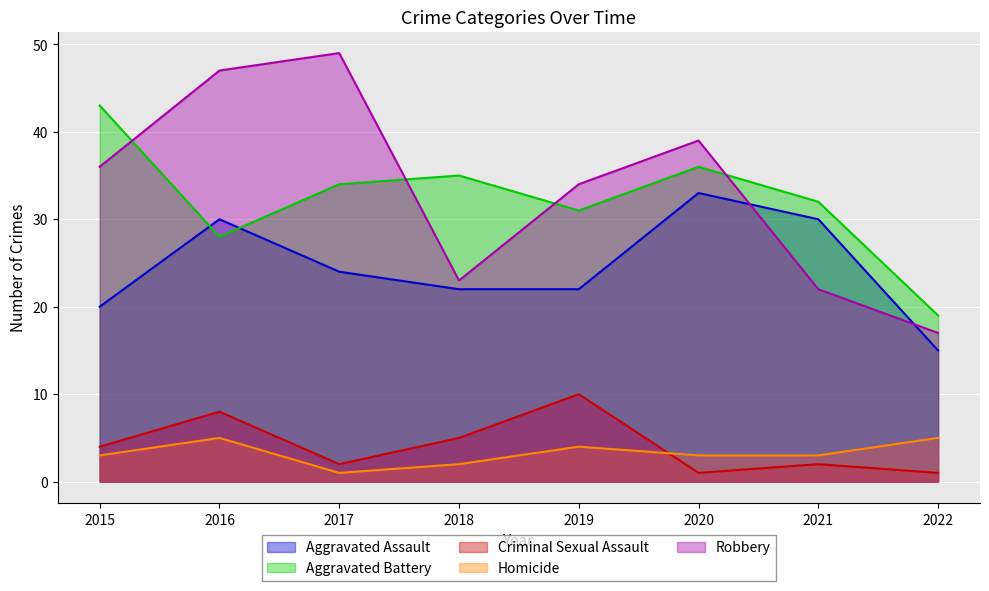

At which label does Homicide reach its minimum?

2017